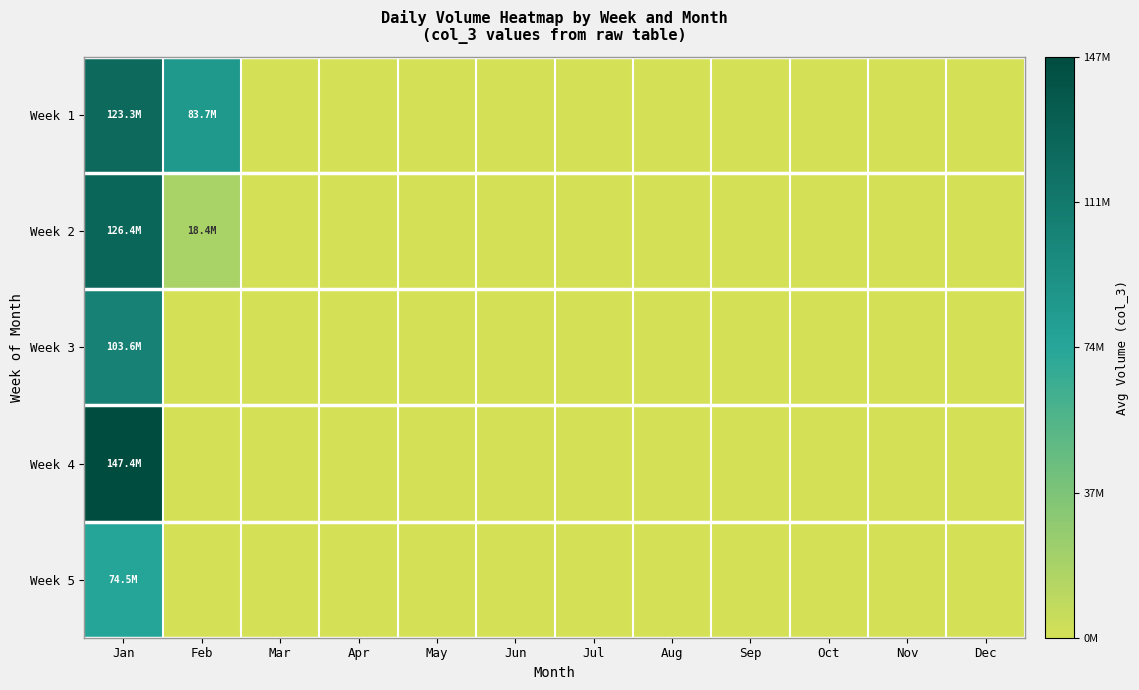

What is the total value across all series at Feb?

102066253.7